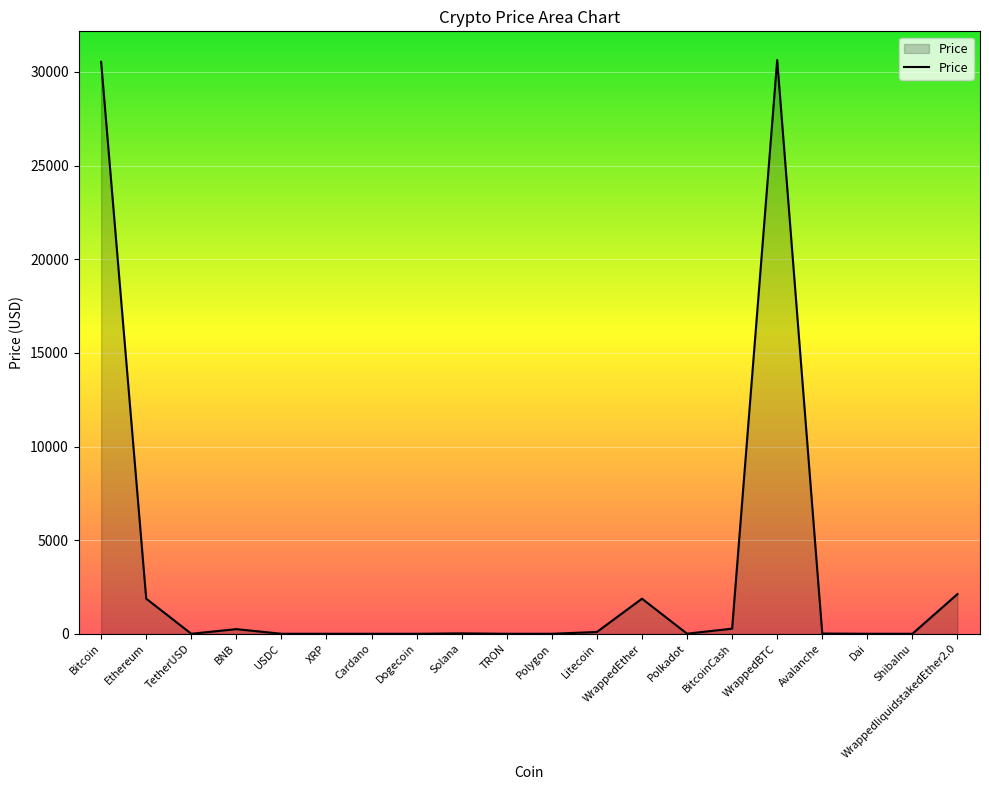

What is the greatest value displayed?

30639.4